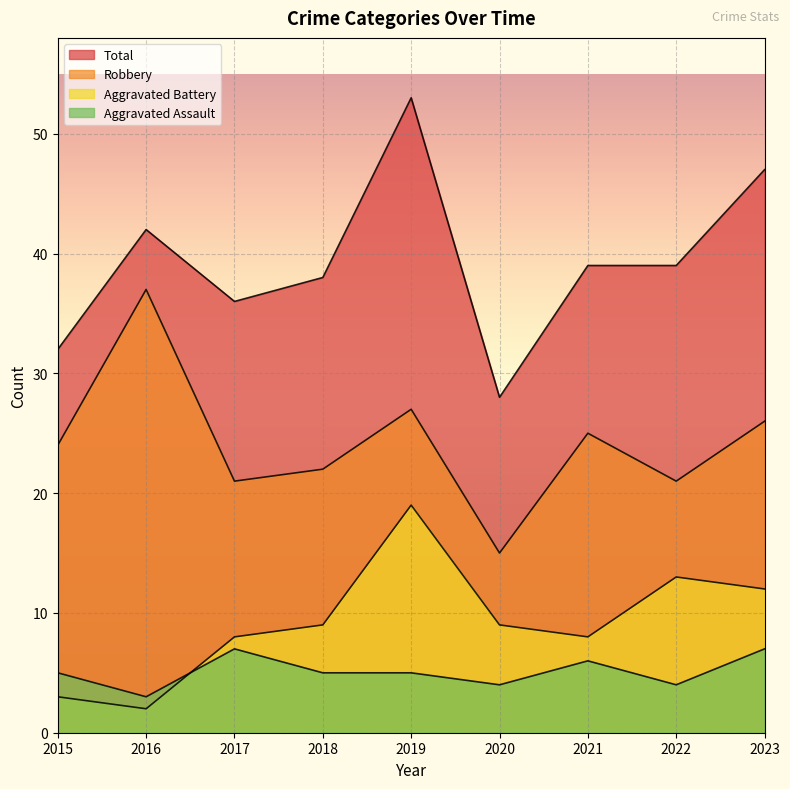

What is the lowest value of the Aggravated Battery series?

2